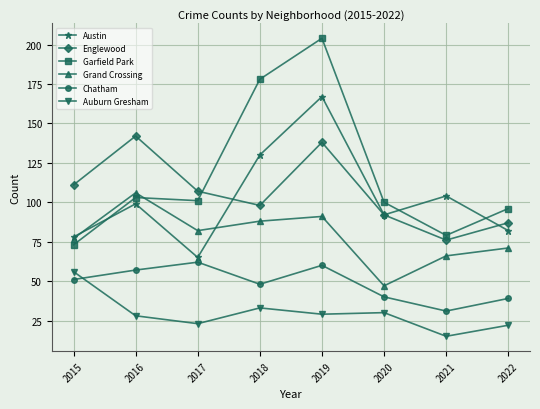

How many interior local peaks does the Garfield Park series have?

2